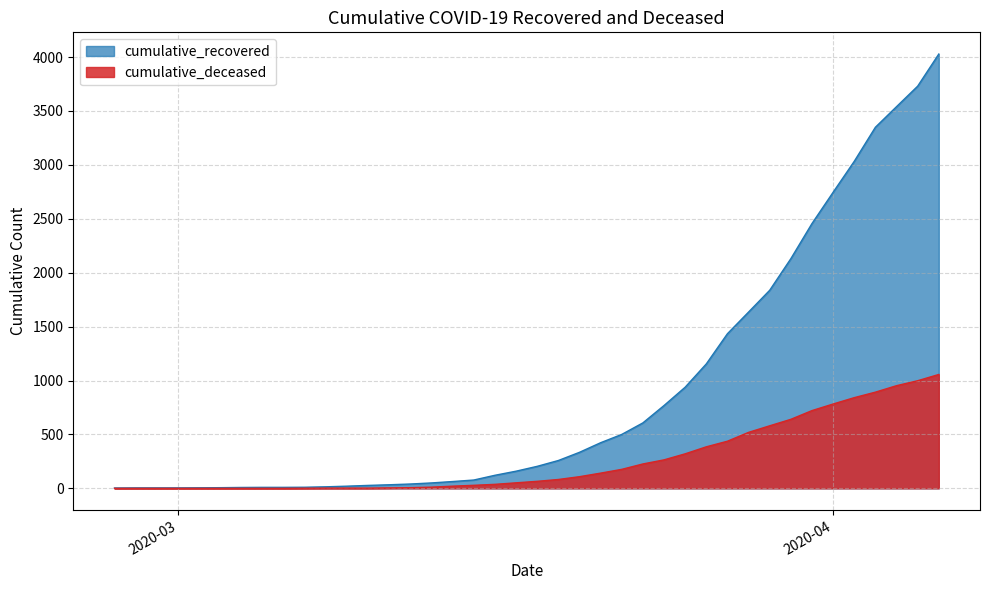

True or false: cumulative_deceased and cumulative_recovered intersect in this chart.

False